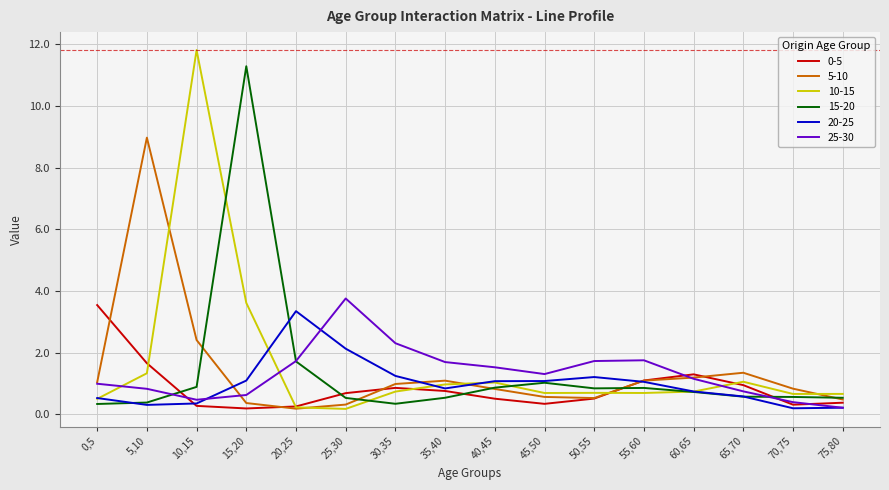

What is the difference between the maximum and minimum values in the 10-15 series?

11.6